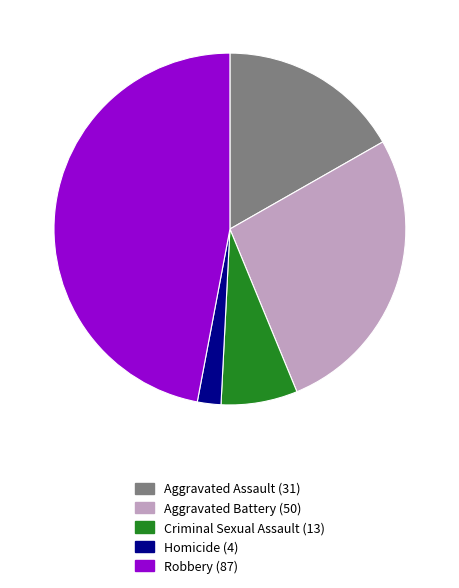

How many segments does this pie chart have?

5